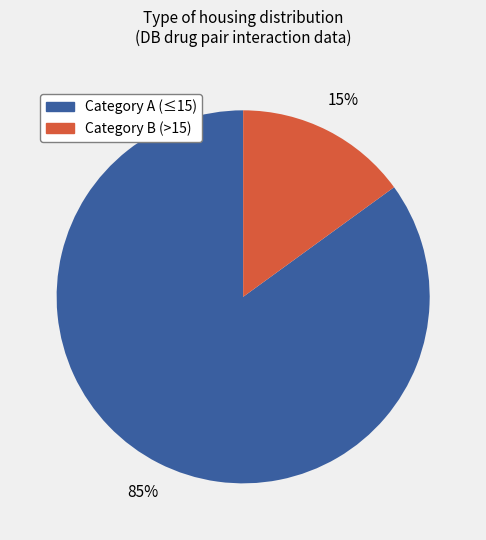

To the nearest percent, what is the difference between the largest and smallest slice percentages?

70%